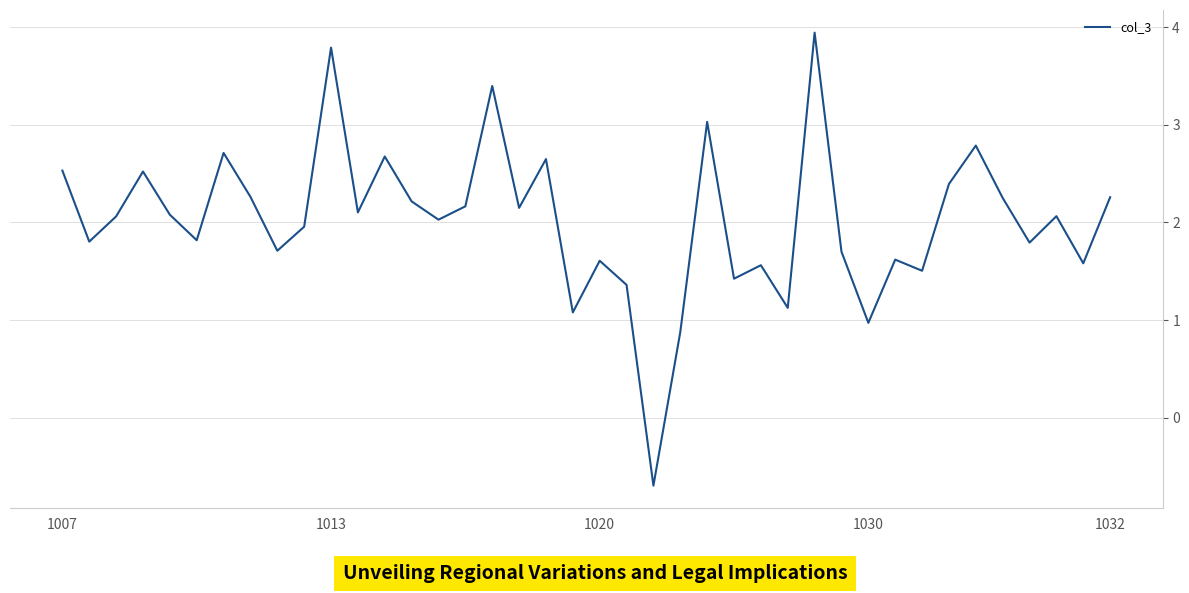

What is the maximum value shown in the chart?

3.9